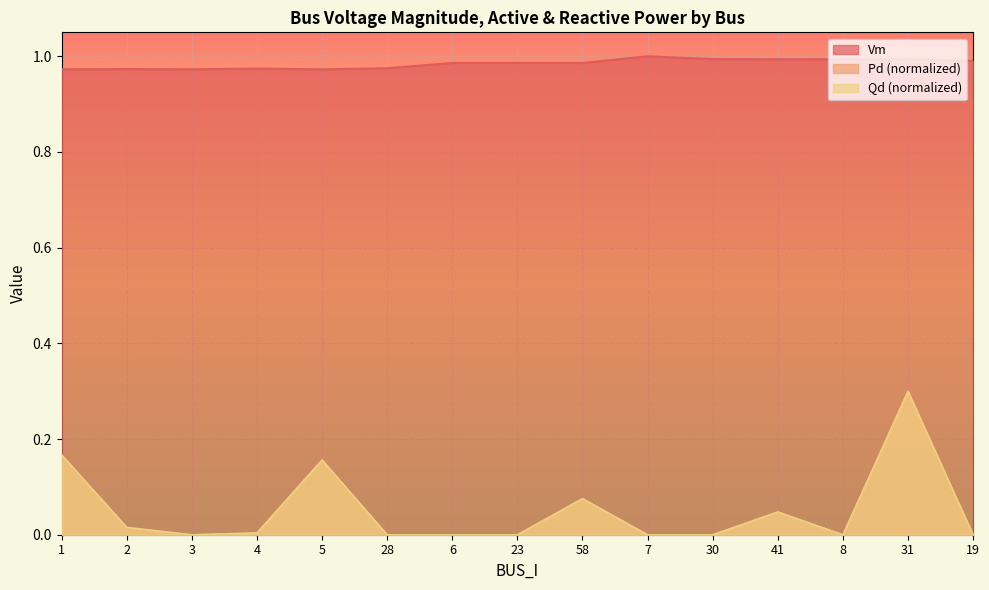

What is the difference between the second highest and second lowest values in the Qd series?

0.2